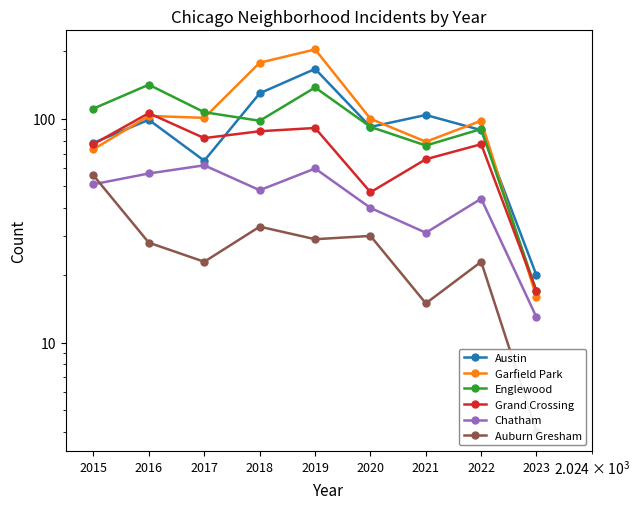

What is the greatest value displayed?

204